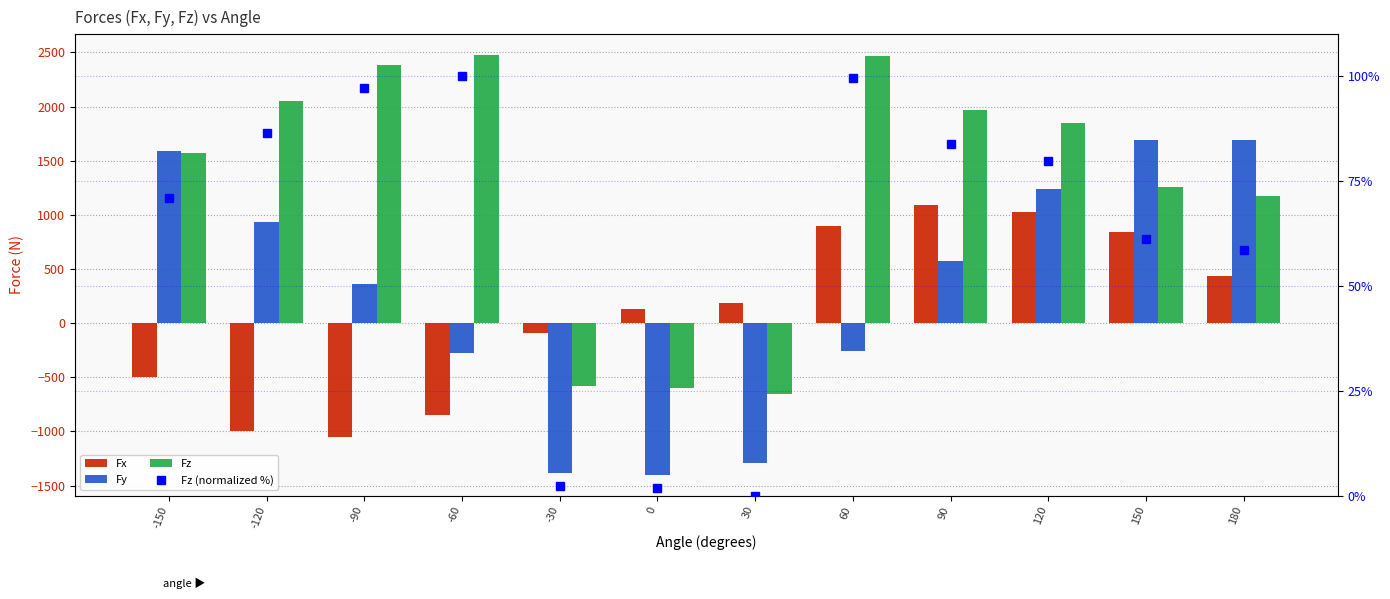

List the series in order of their peak value, highest first.

Fz, Fy, Fx, Fz (normalized %)